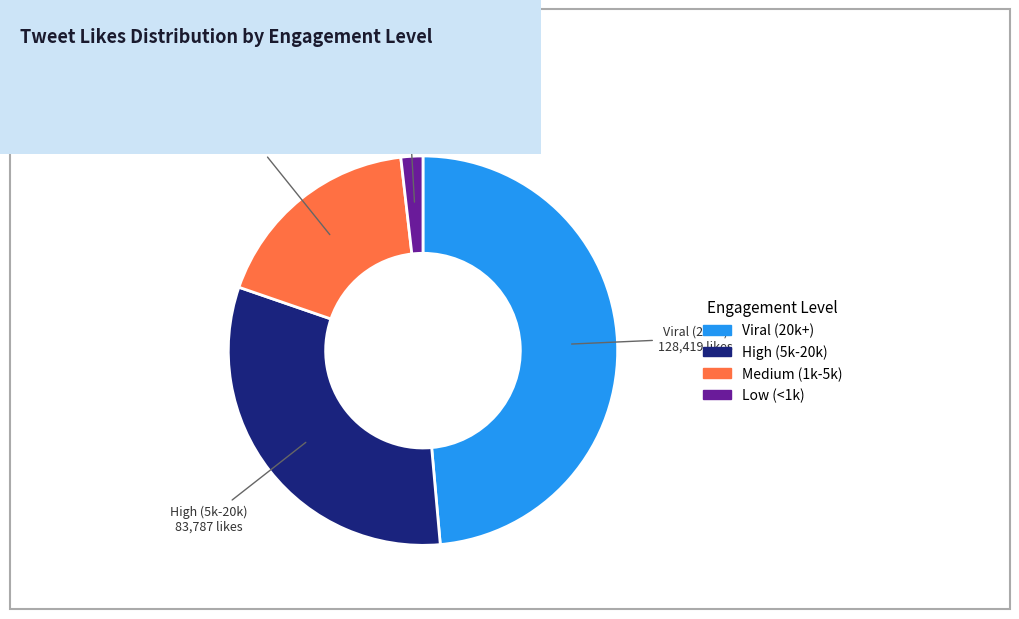

How many segments does this pie chart have?

4